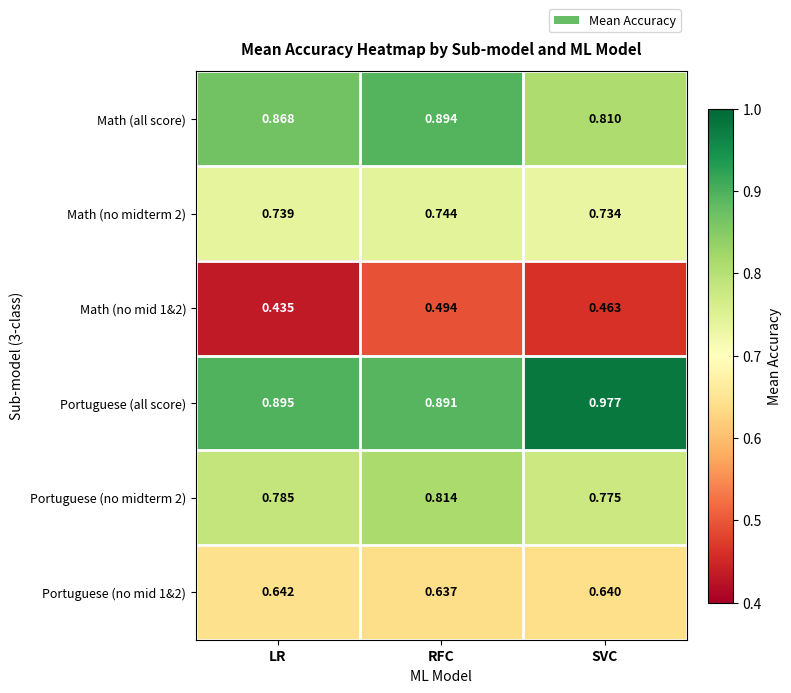

At which label does Portuguese (all score) reach its peak?

SVC